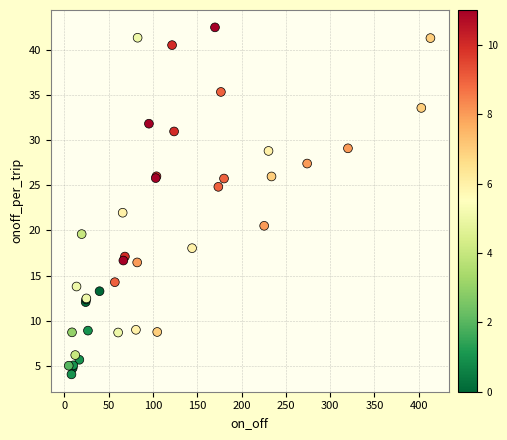

What Y value in the scatter plot is closest to 23?

22.0